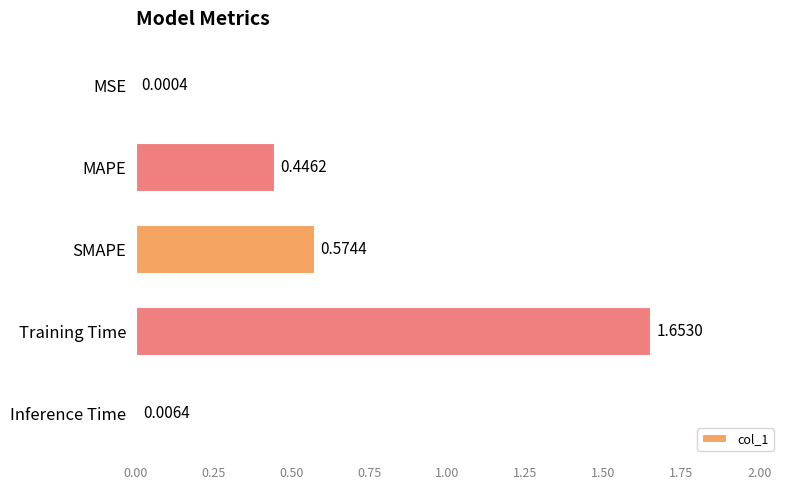

Are the bars horizontal?

Yes